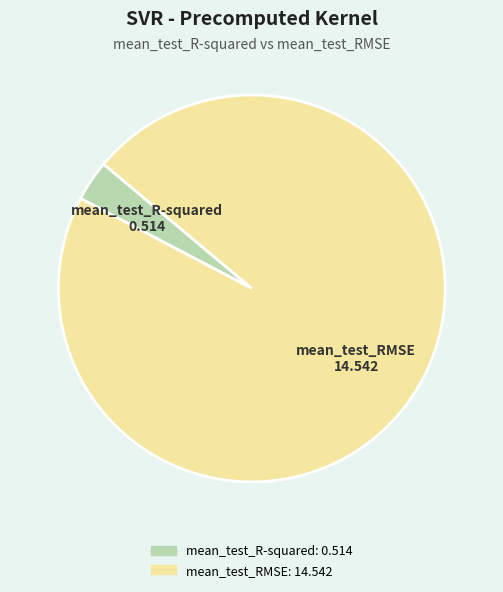

Combined, do mean_test_R-squared and mean_test_RMSE account for over 50%?

Yes